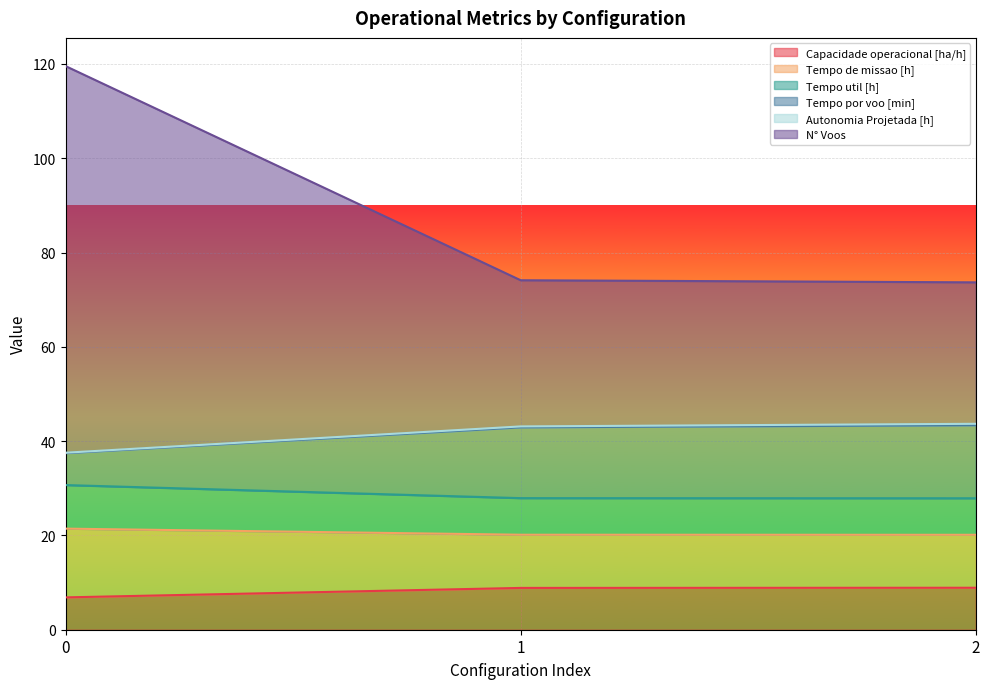

The value of Tempo por voo [min] at 0 is 56.5. True or false?

False